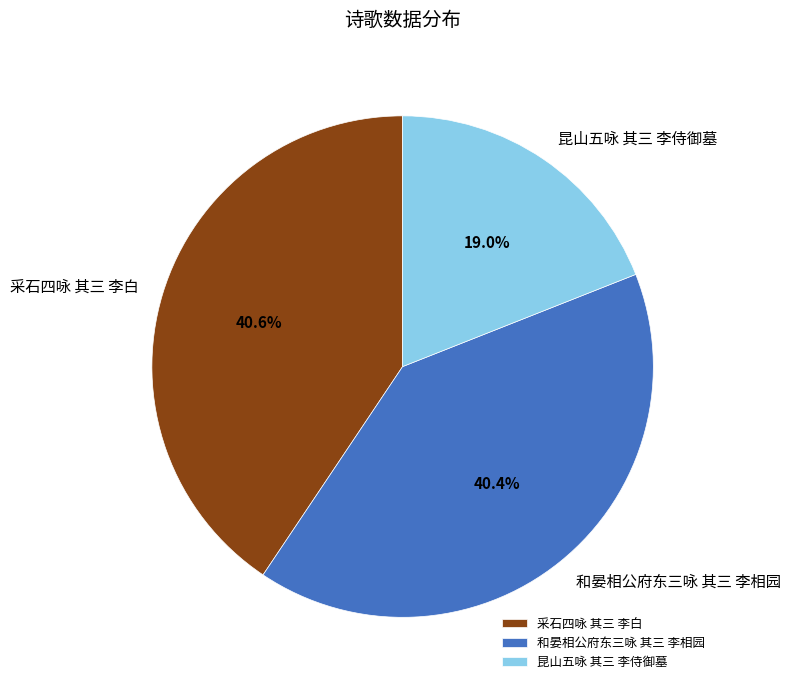

What percentage is the 采石四咏 其三 李白 slice, to the nearest percent?

41%